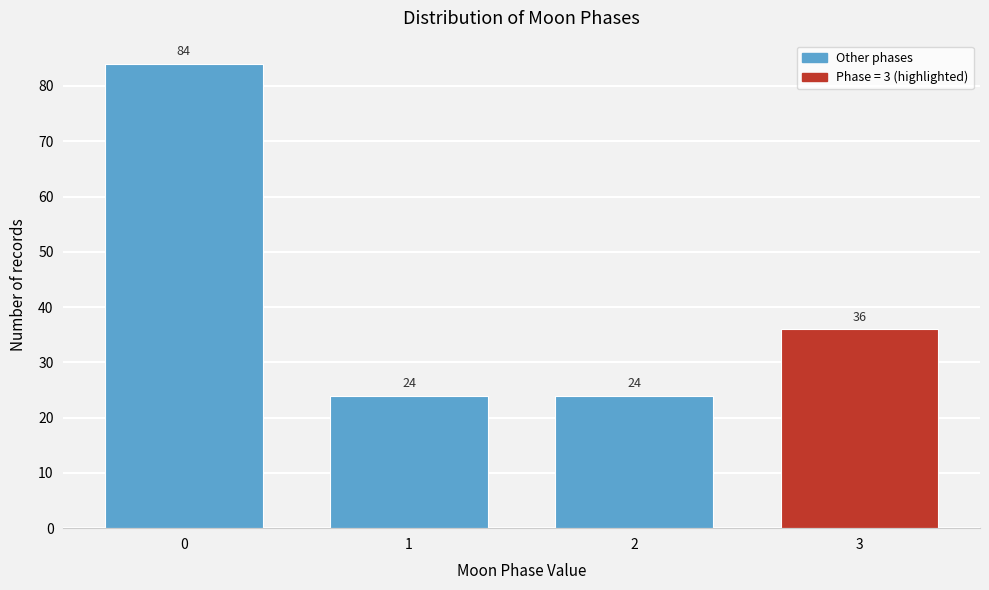

Reading right to left, list all the values displayed in this chart.

36	24	24	84